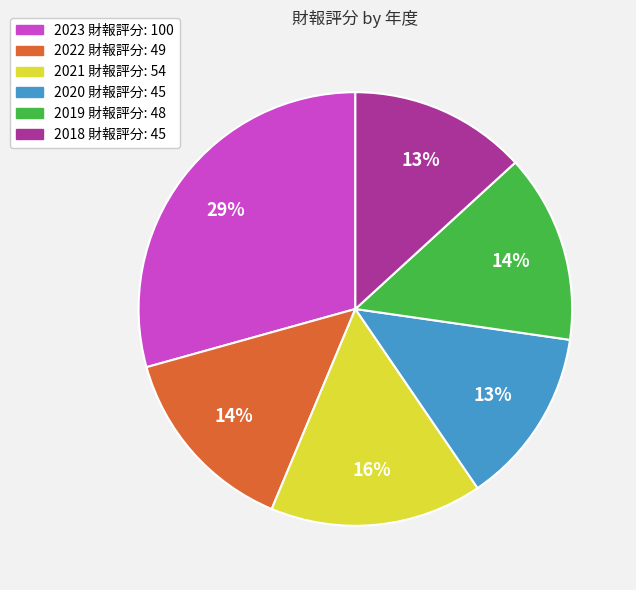

Between 2019 and 2023, which is larger?

2023